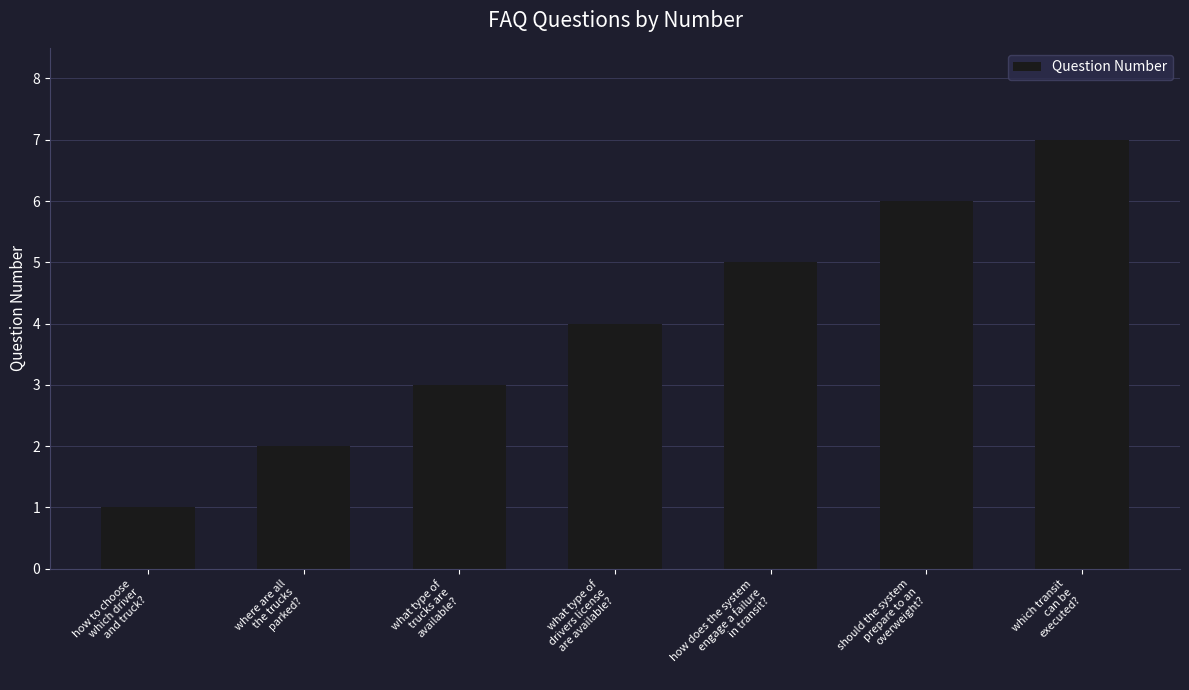

How many categories are shown in the chart?

7